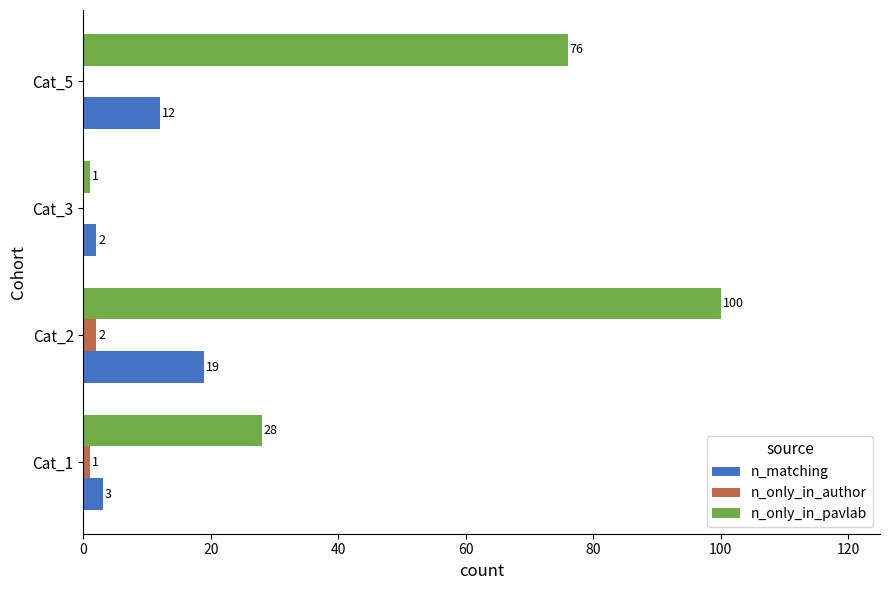

Is it true that n_only_in_author equals 1 at Cat_1?

True